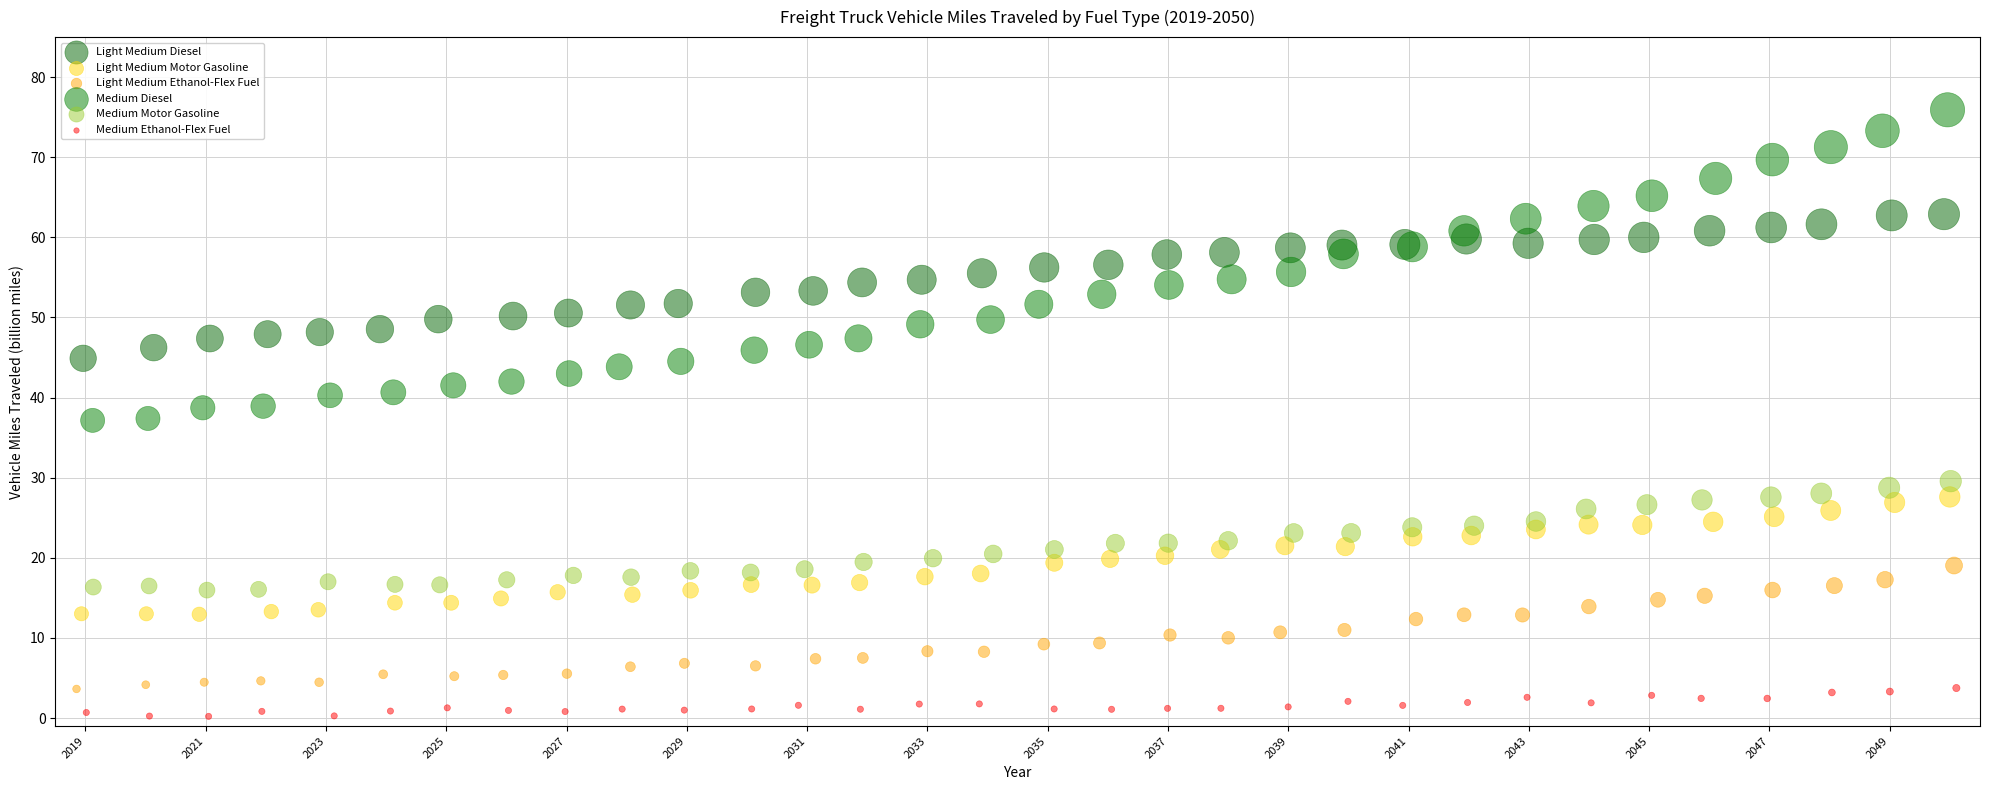

What are all the series names shown in the legend?

Light Medium Diesel, Light Medium Motor Gasoline, Light Medium Ethanol-Flex Fuel, Medium Diesel, Medium Motor Gasoline, Medium Ethanol-Flex Fuel